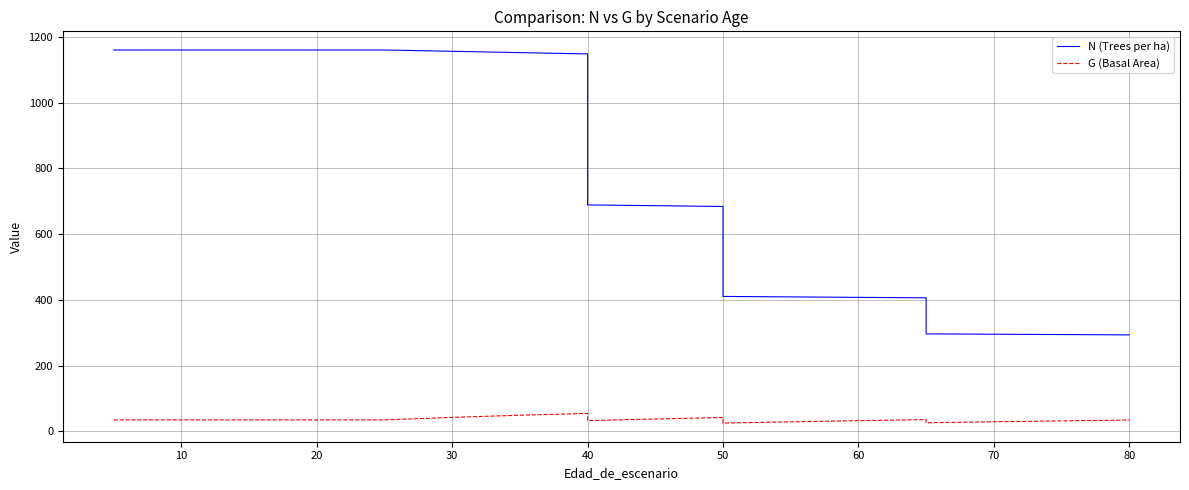

What is the difference between the second highest and minimum values in the N (Trees per ha) series?

866.5